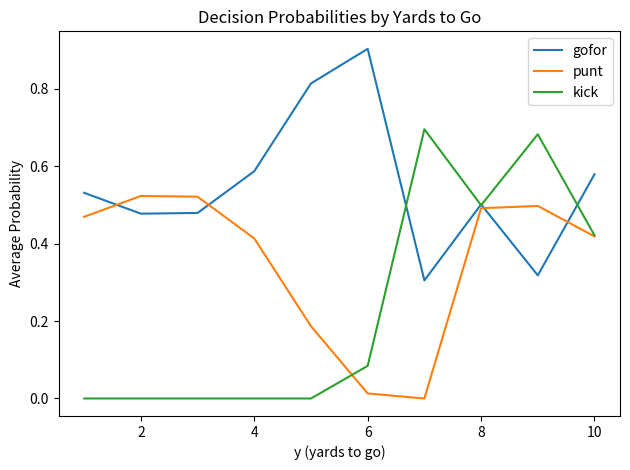

List the series in order of their peak value, highest first.

gofor, kick, punt